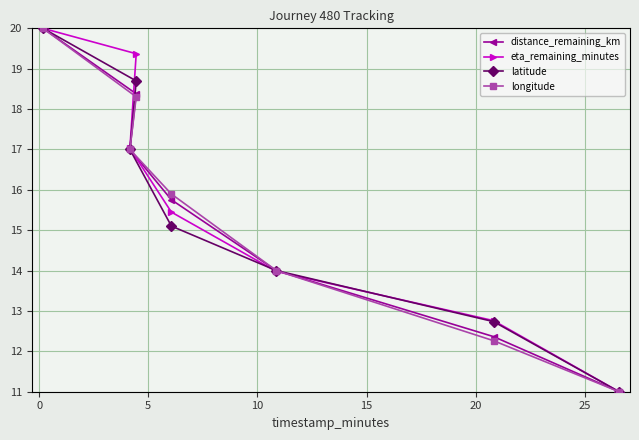

Which series has the largest range (max minus min)?

distance_remaining_km